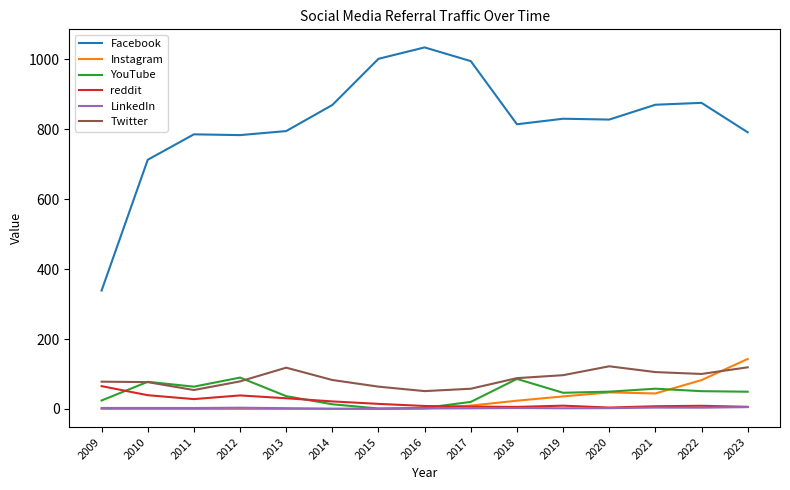

Rank the series by their maximum value, from lowest to highest.

LinkedIn, reddit, YouTube, Twitter, Instagram, Facebook